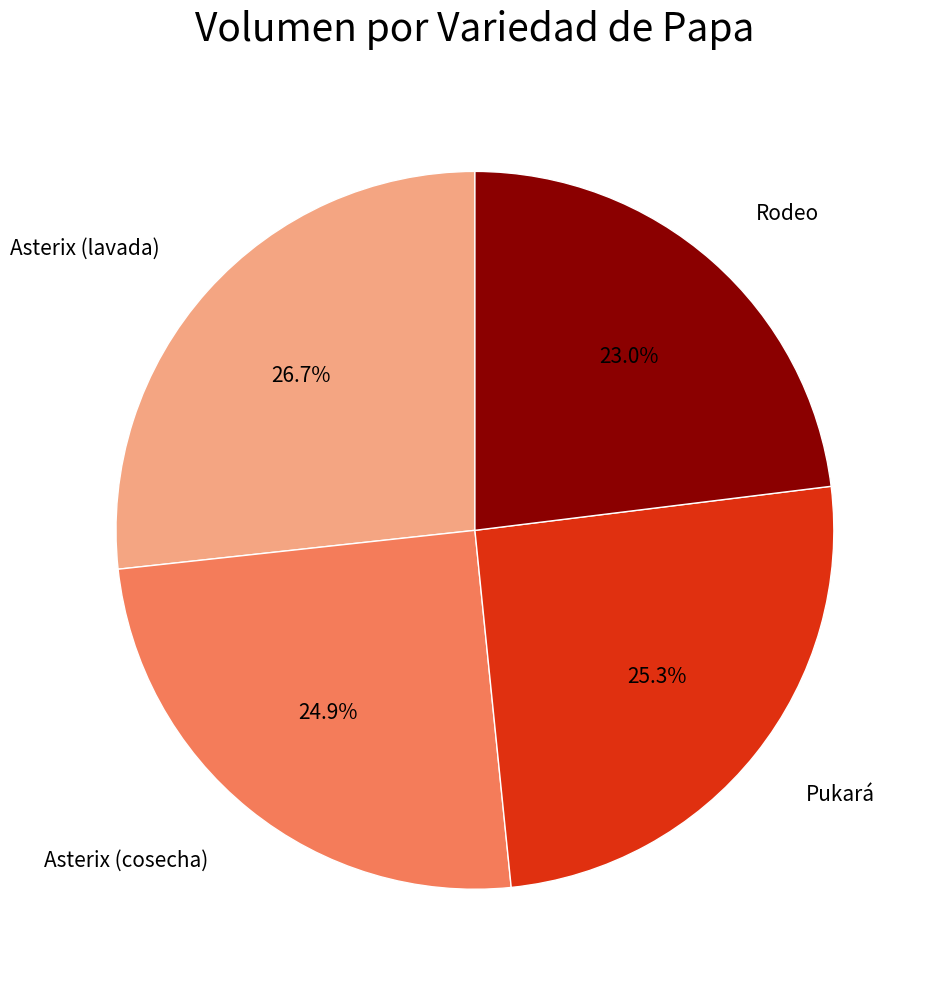

To the nearest percent, what is the average slice percentage?

25%